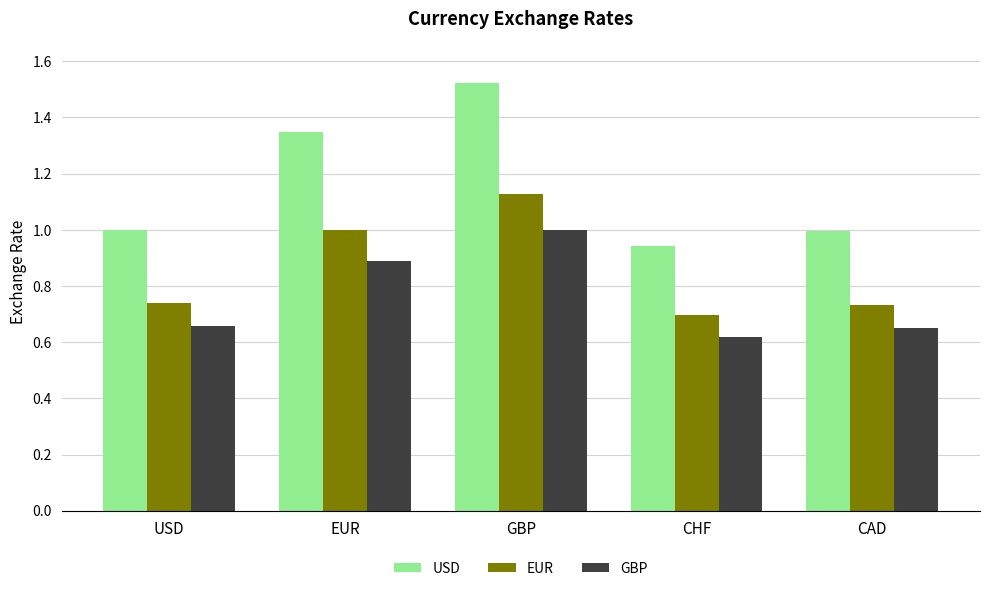

Rank the series by their average value, from highest to lowest.

USD, EUR, GBP